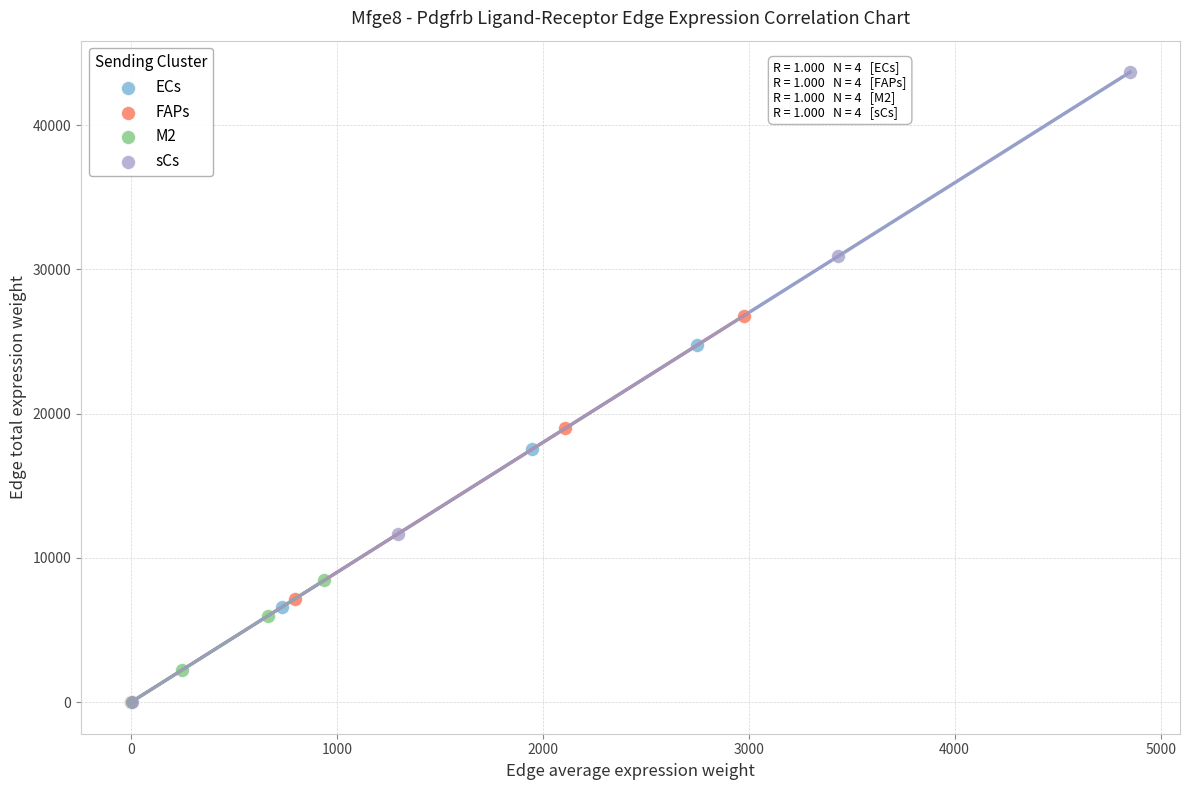

Which series contains the highest Y value?

sCs